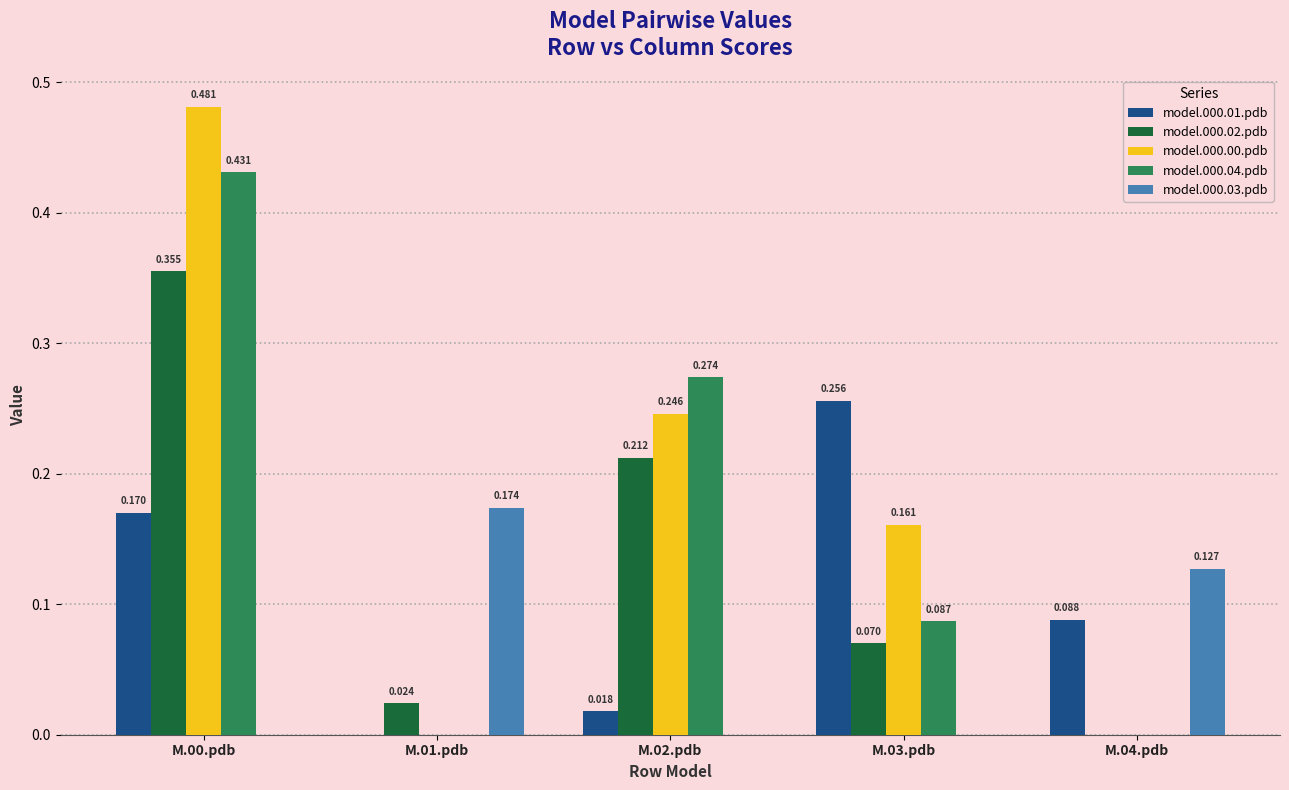

The model.000.01.pdb series shows 0.1 at M.04.pdb. True or false?

True